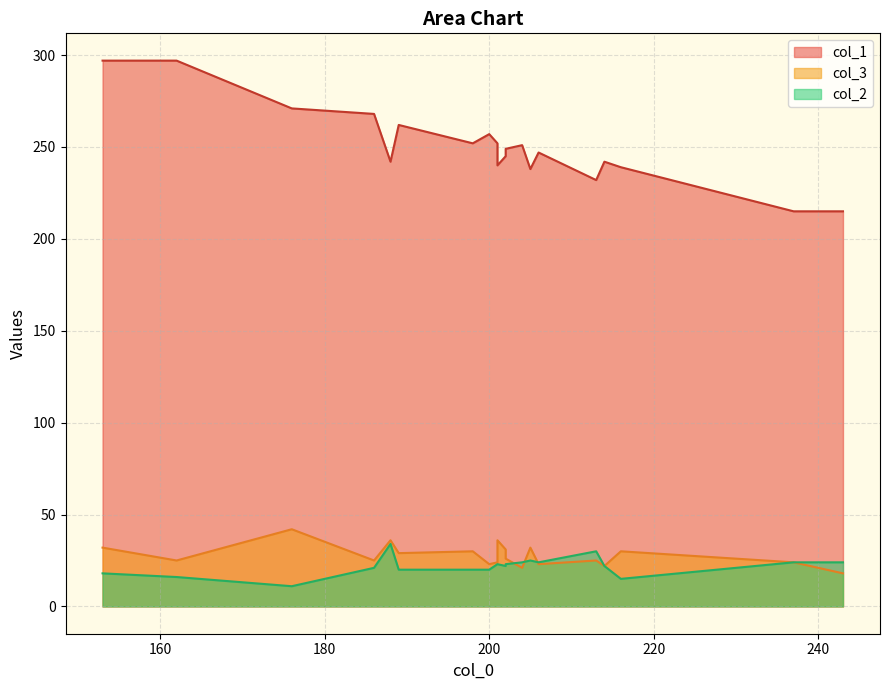

The col_3 series shows 36 at 201. True or false?

True